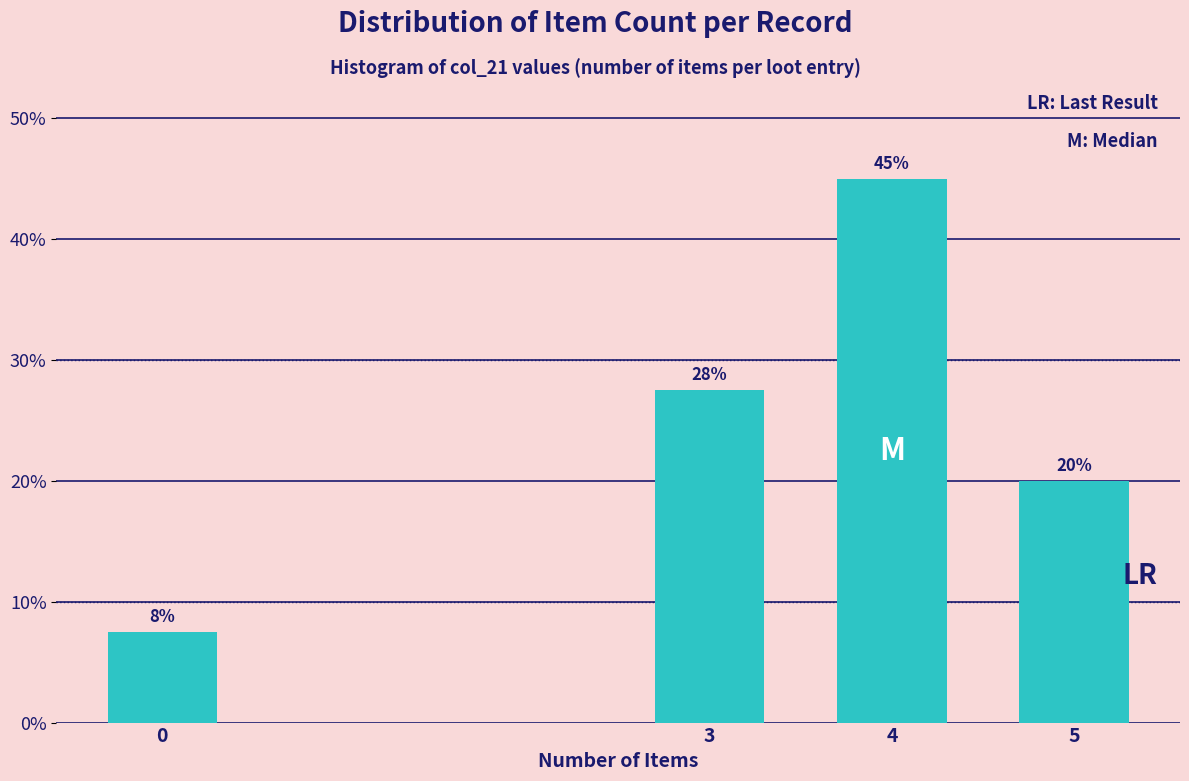

What is the value of the 4th bar from the left?

20.0